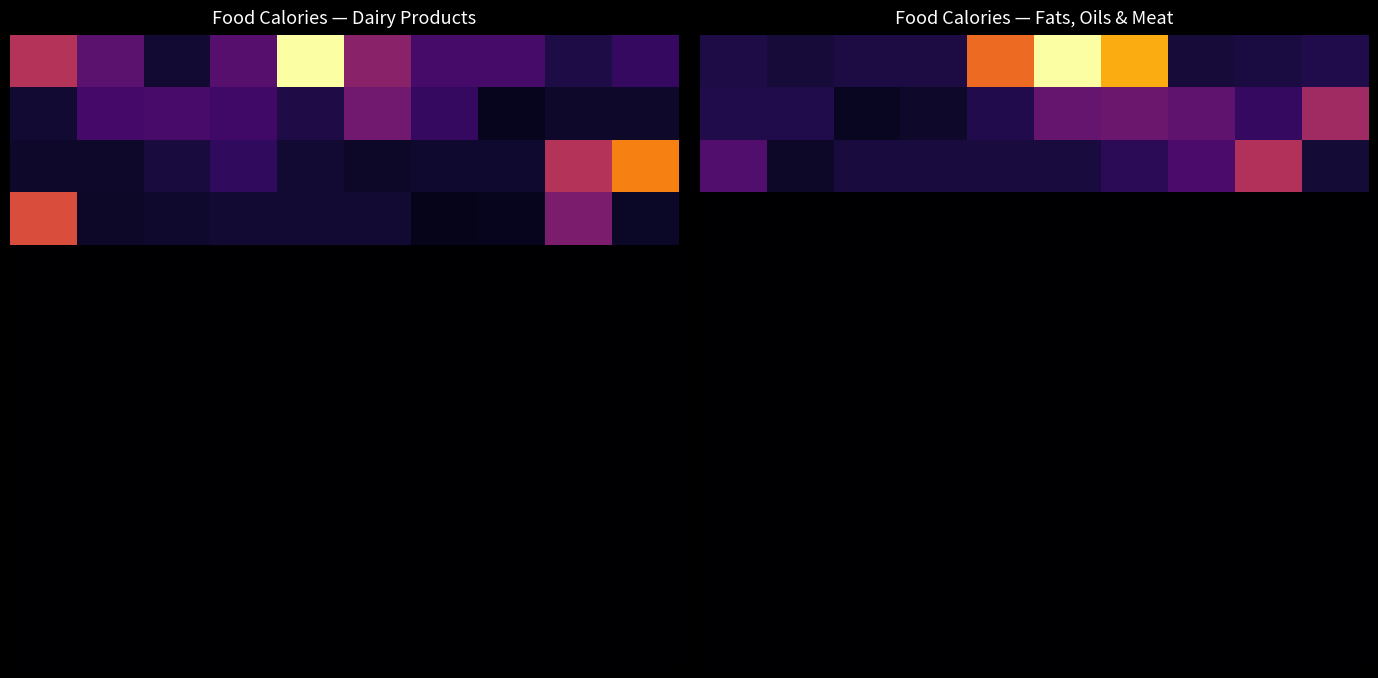

Which has a higher value, 0 or 9?

9